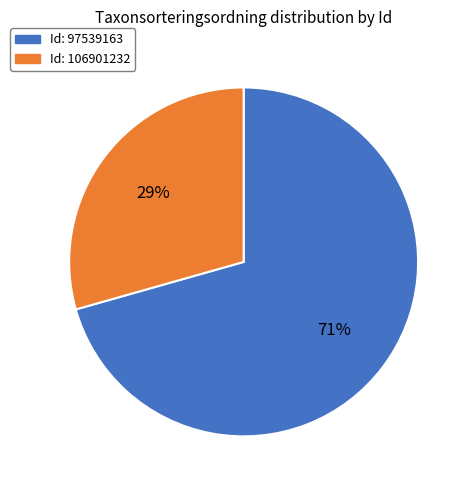

Does any single category account for the majority?

Yes